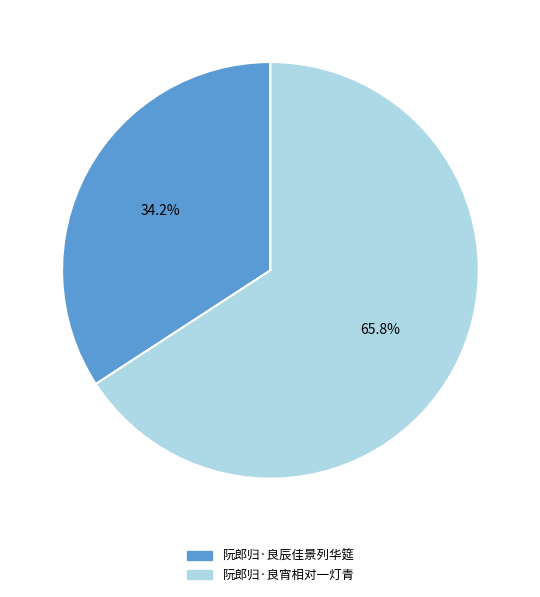

To the nearest percent, what is the difference between the 阮郎归·良宵相对一灯青 and 阮郎归·良辰佳景列华筵 slice percentages?

32%